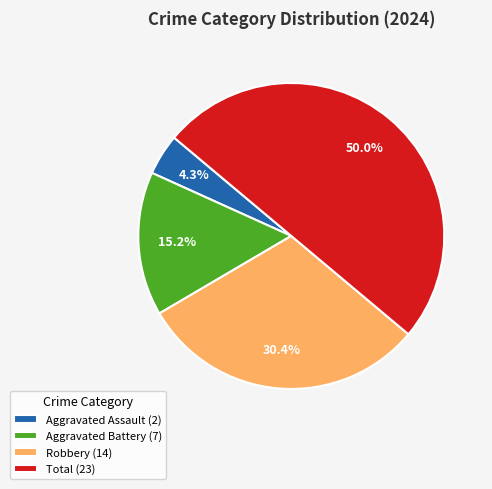

Is Aggravated Assault (2) the majority of the pie?

No